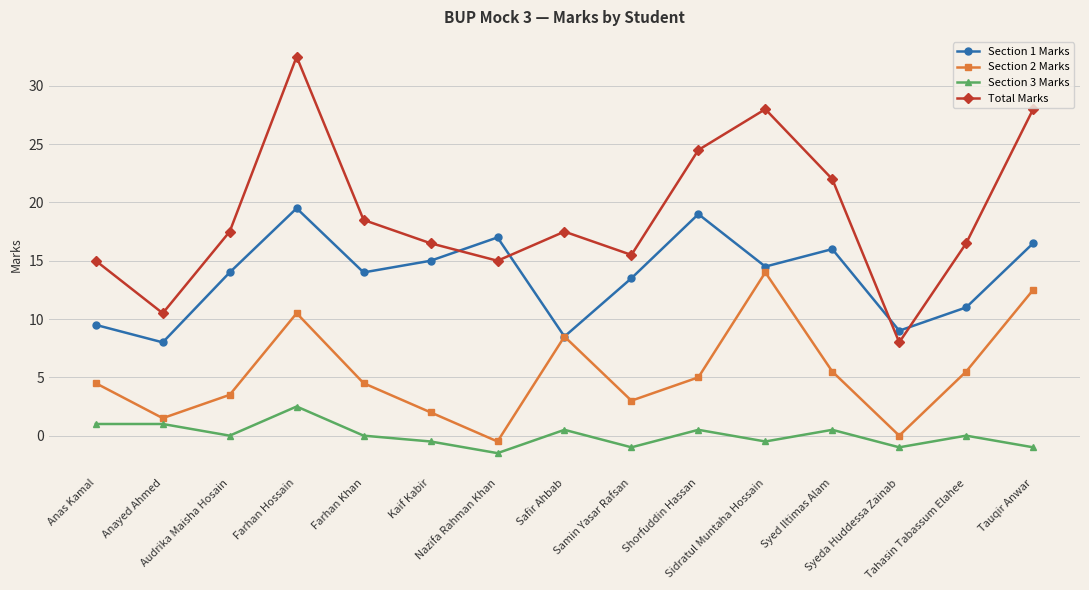

What is the difference between the highest and lowest values at Syeda Huddessa Zainab?

10.0